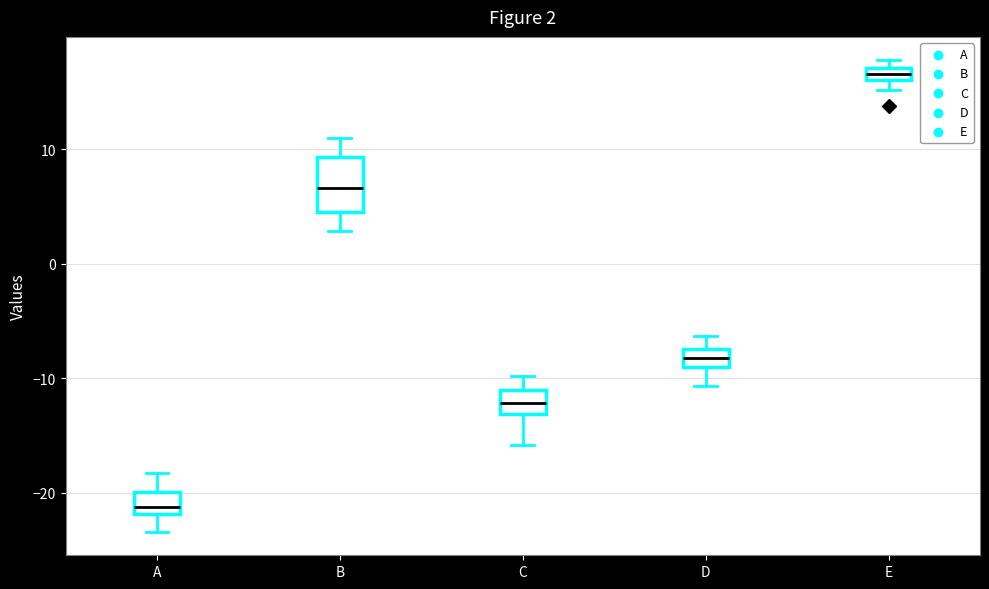

Which box is the tallest, from its lower edge to its upper edge?

B